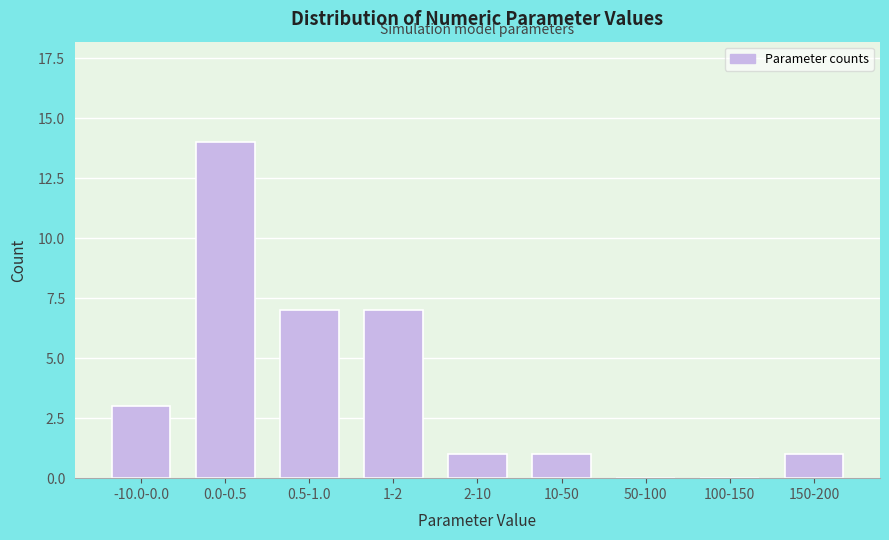

Reading right to left, what are all the values shown in this chart?

150-200=1	100-150=0	50-100=0	10-50=1	2-10=1	1-2=7	0.5-1.0=7	0.0-0.5=14	-10.0-0.0=3